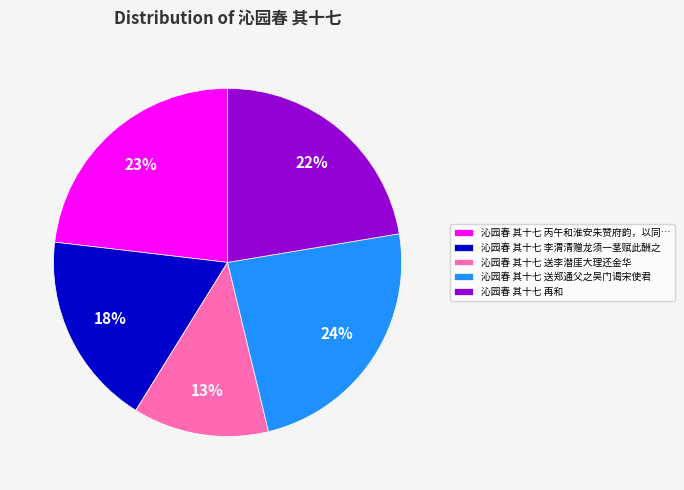

Which has a higher value, 沁园春 其十七 送李潜厓大理还金华 or 沁园春 其十七 再和?

沁园春 其十七 再和